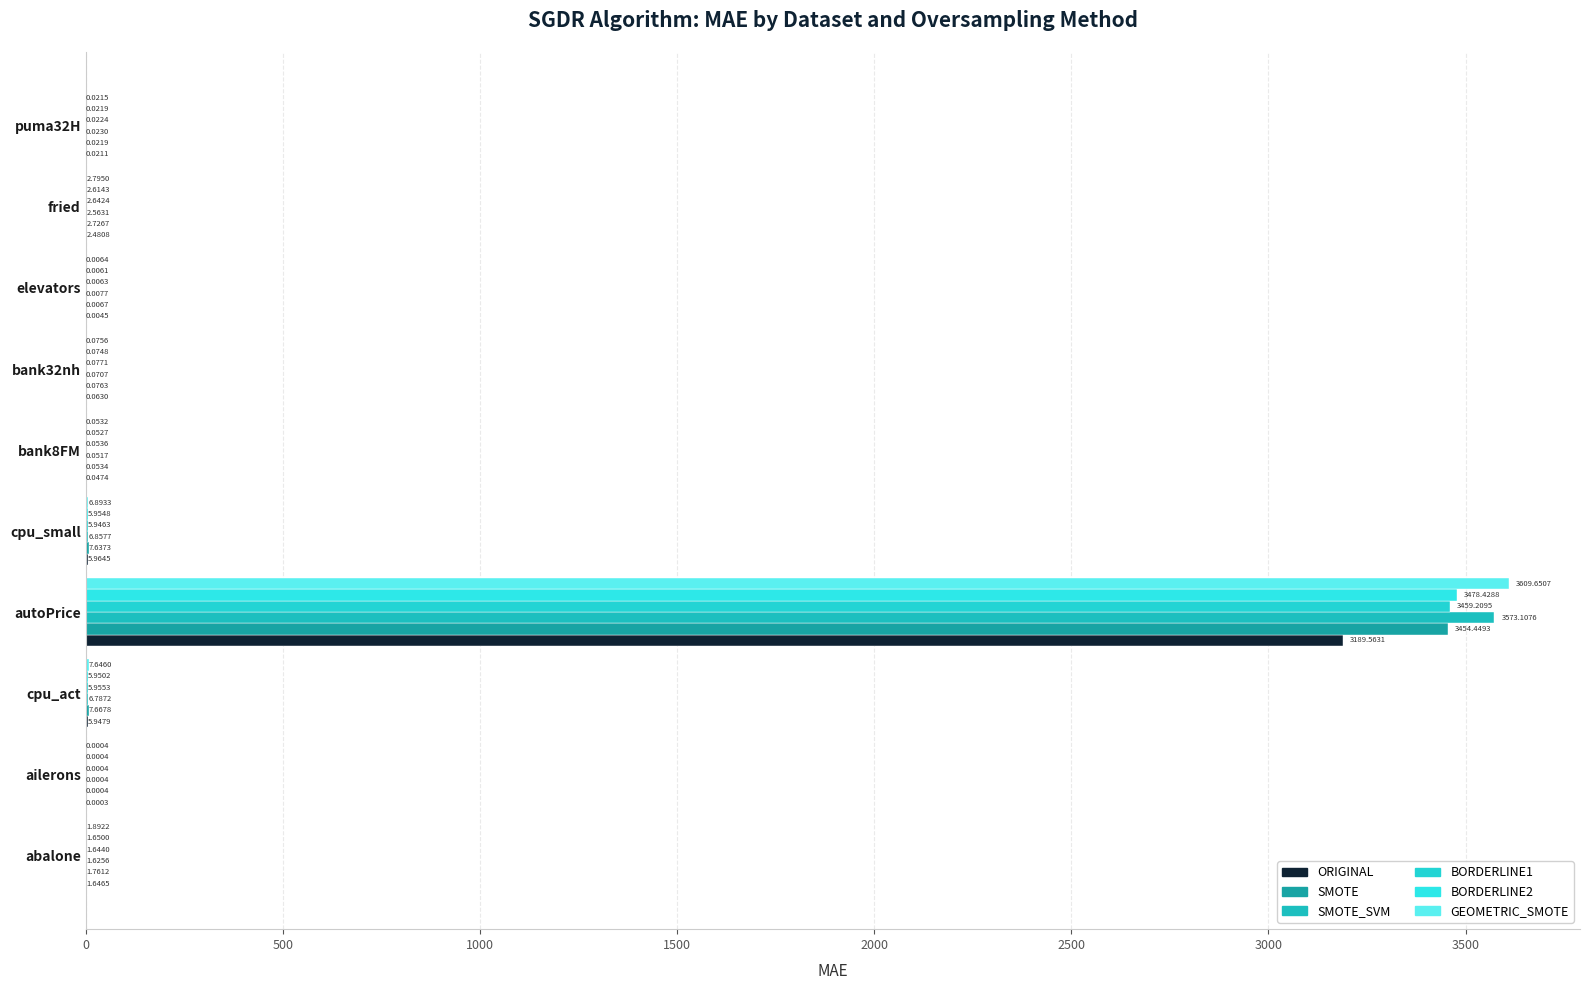

How many values in the BORDERLINE1 series exceed 1?

5